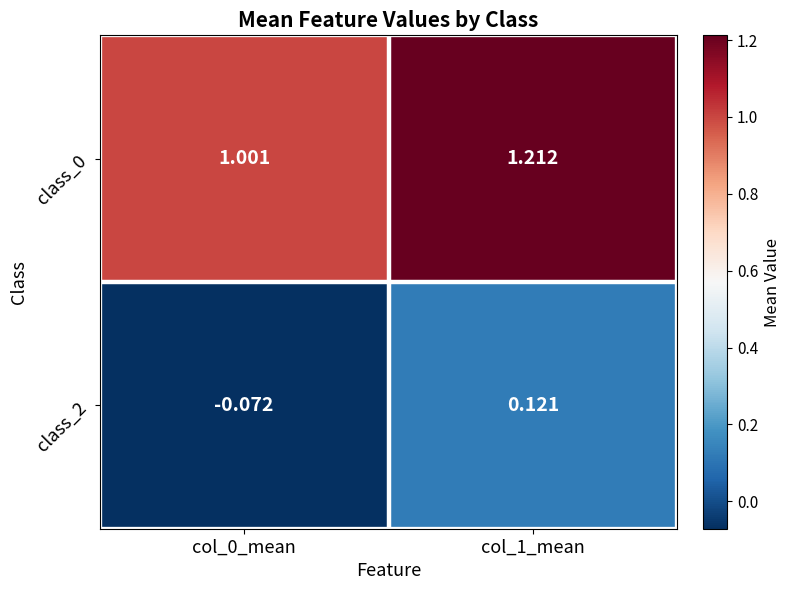

What is the total value across all series at col_1_mean?

1.3